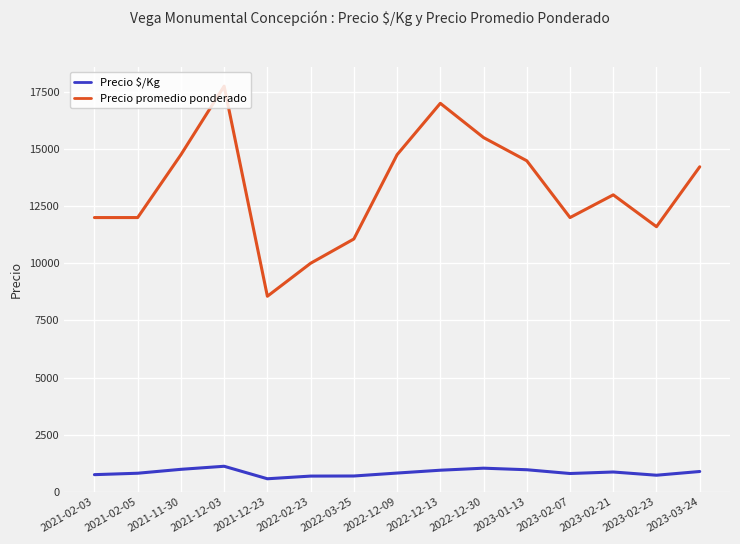

Read the Precio $/Kg value at 2021-02-03, to the nearest 10.

750